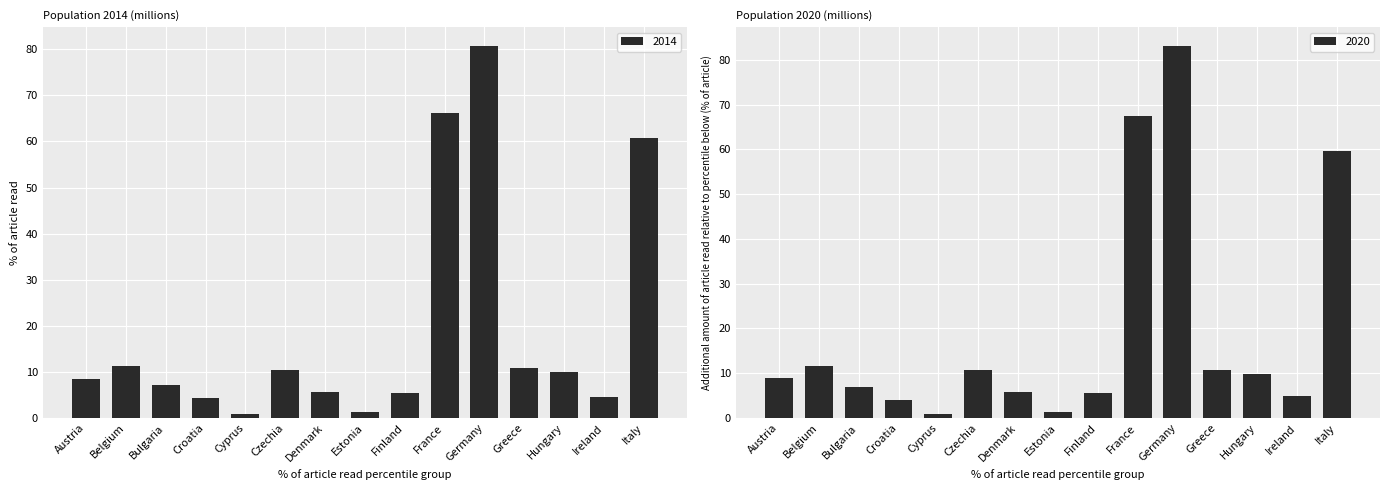

What is the maximum value shown in the chart?

83.2